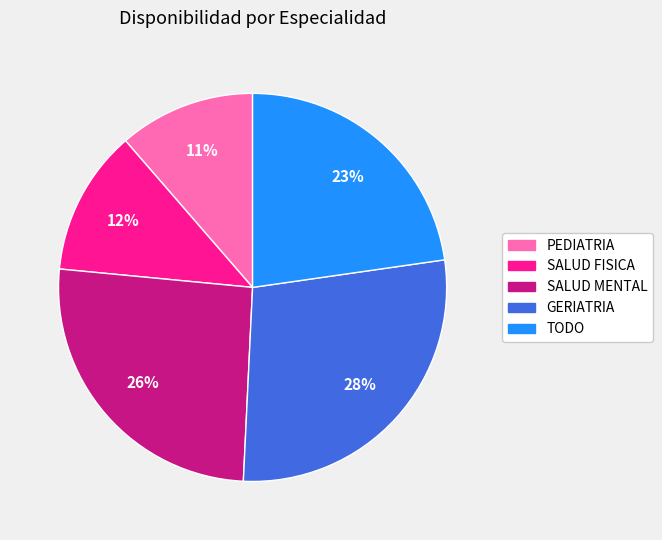

To the nearest percent, what percentage of the pie is SALUD FISICA?

12%